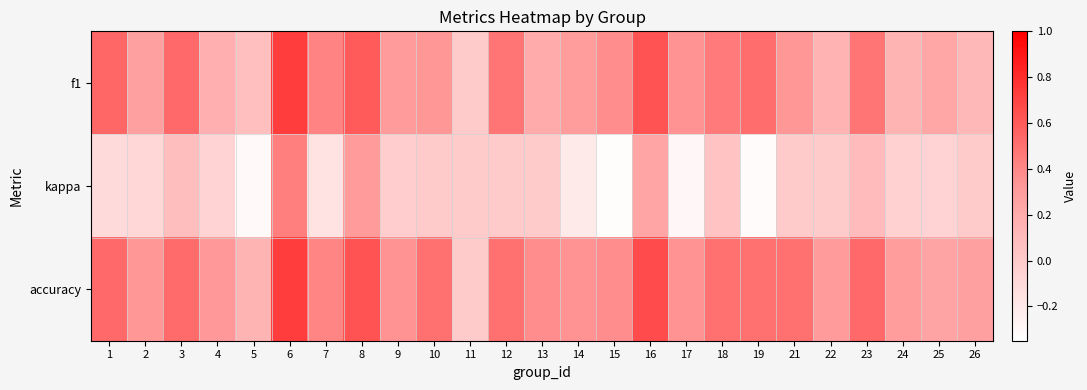

Which series has the largest range (max minus min)?

kappa